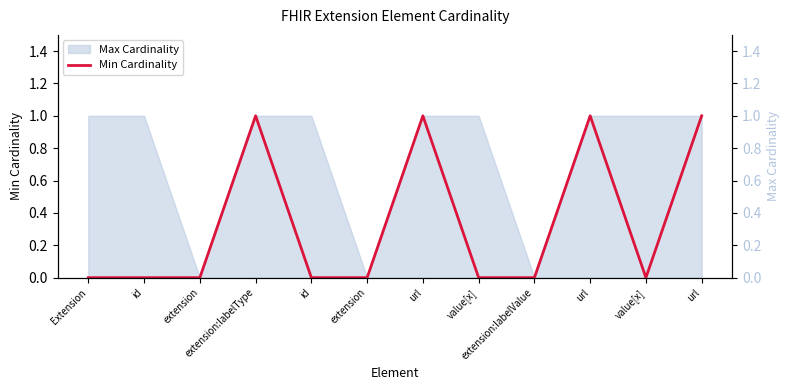

True or false: the data shows 0 at id.

True